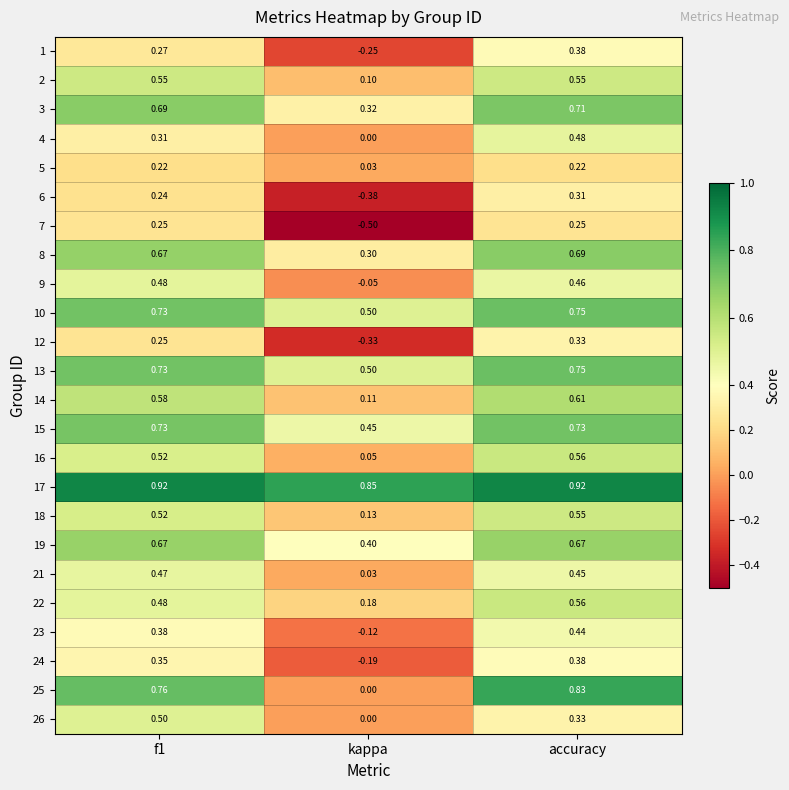

Where is 5 nearest to the value 0?

kappa